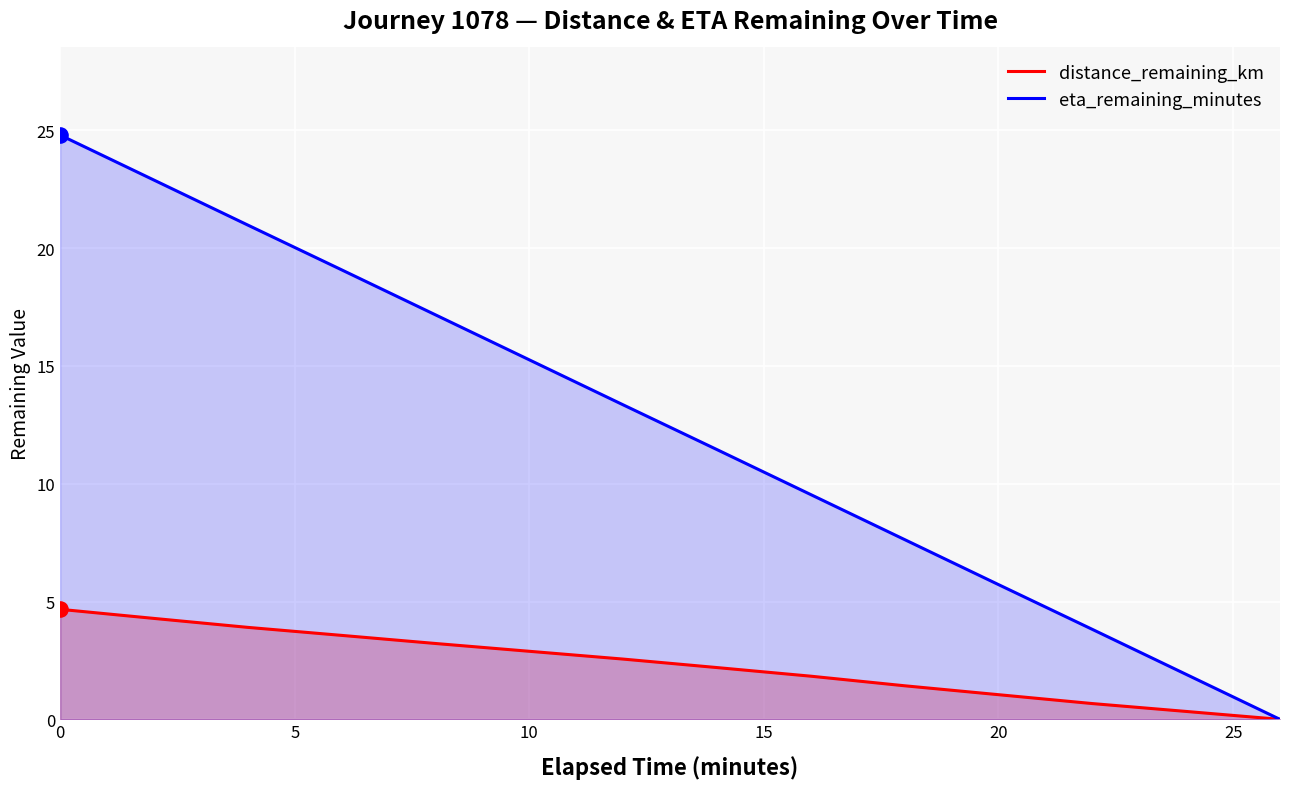

Which series has the largest total across all categories?

eta_remaining_minutes